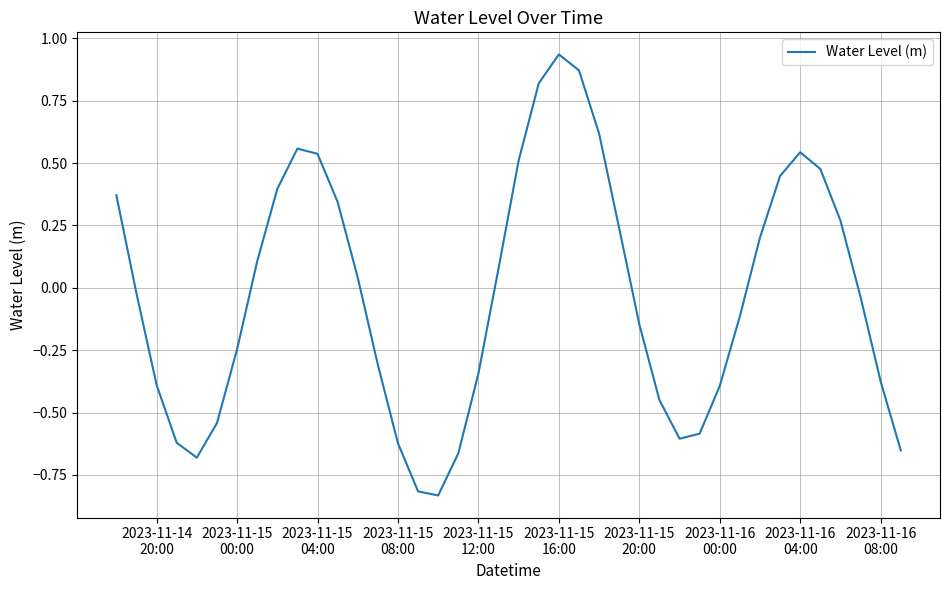

What is the difference between the maximum and minimum values?

1.8